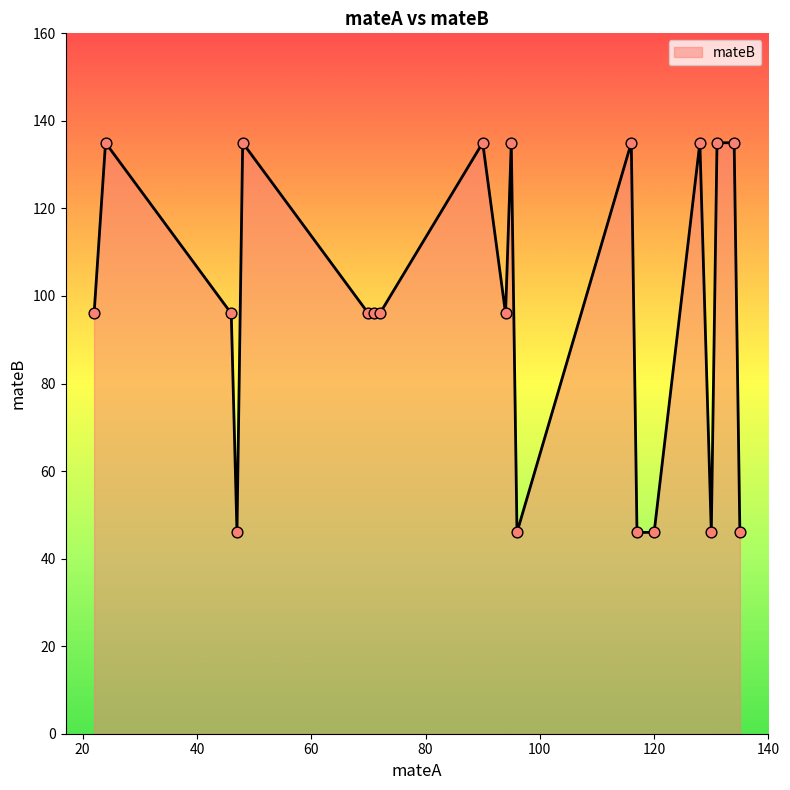

What is the difference between the maximum and minimum values?

89